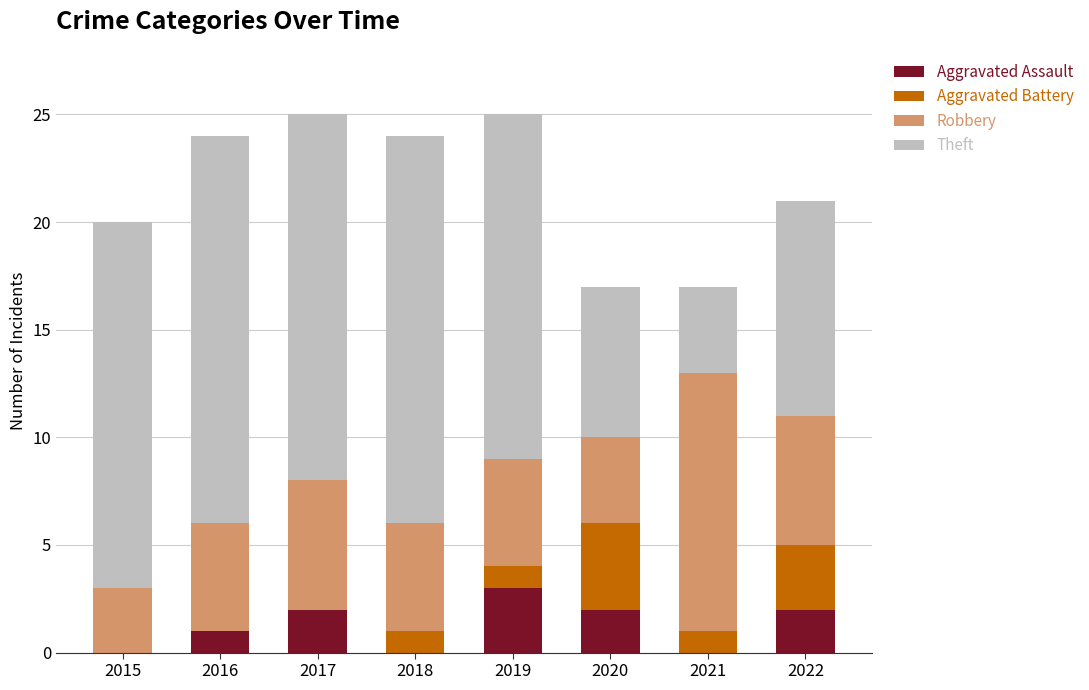

What is the maximum value for Aggravated Assault?

3